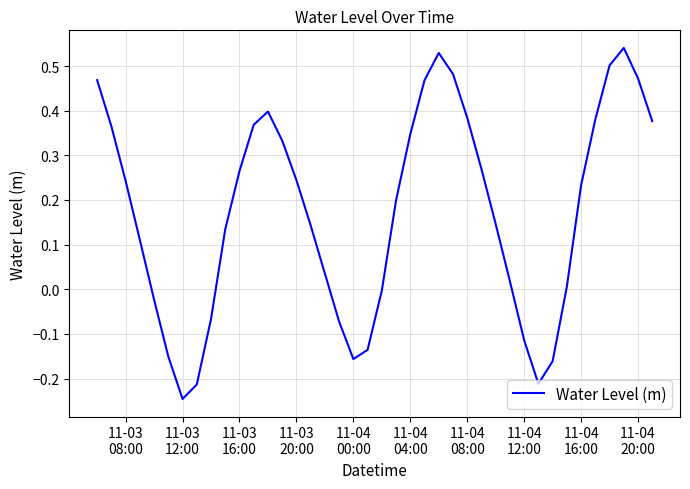

How many lines are shown in the chart?

1